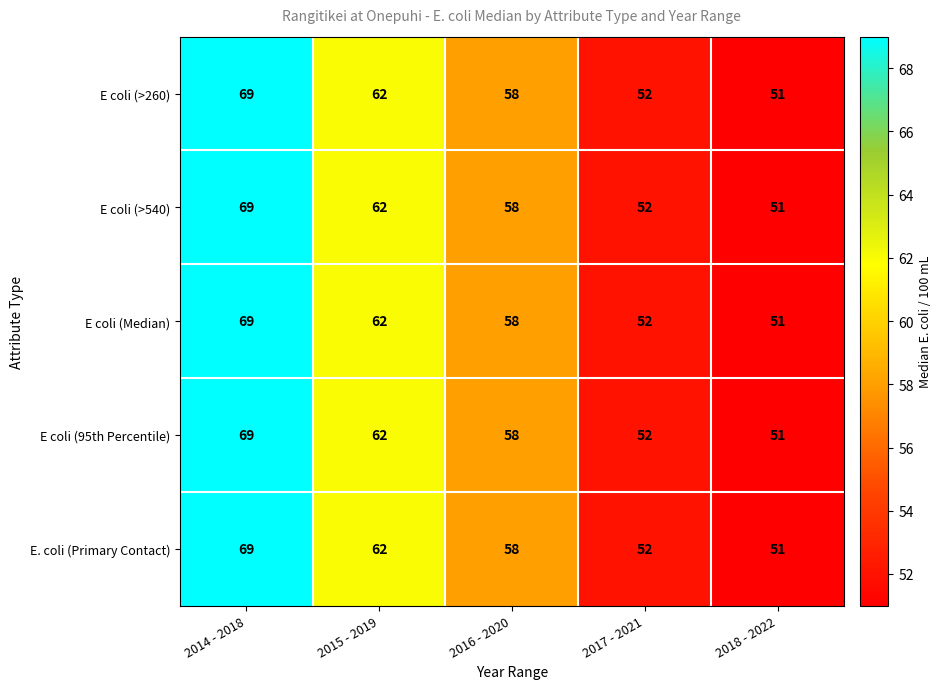

Reading left to right, list all the values displayed in this chart.

E coli (>260): 69	62	58	52	51
E coli (>540): 69	62	58	52	51
E coli (Median): 69	62	58	52	51
E coli (95th Percentile): 69	62	58	52	51
E. coli (Primary Contact): 69	62	58	52	51